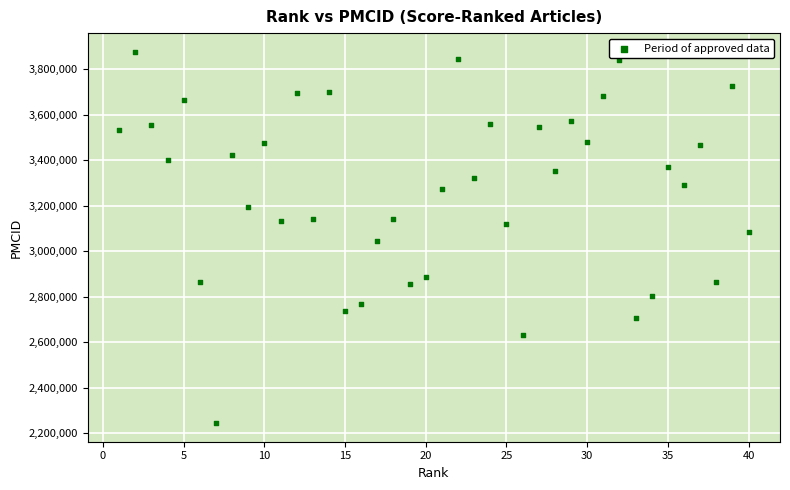

What is the range of Y values (max minus min)?

1631385